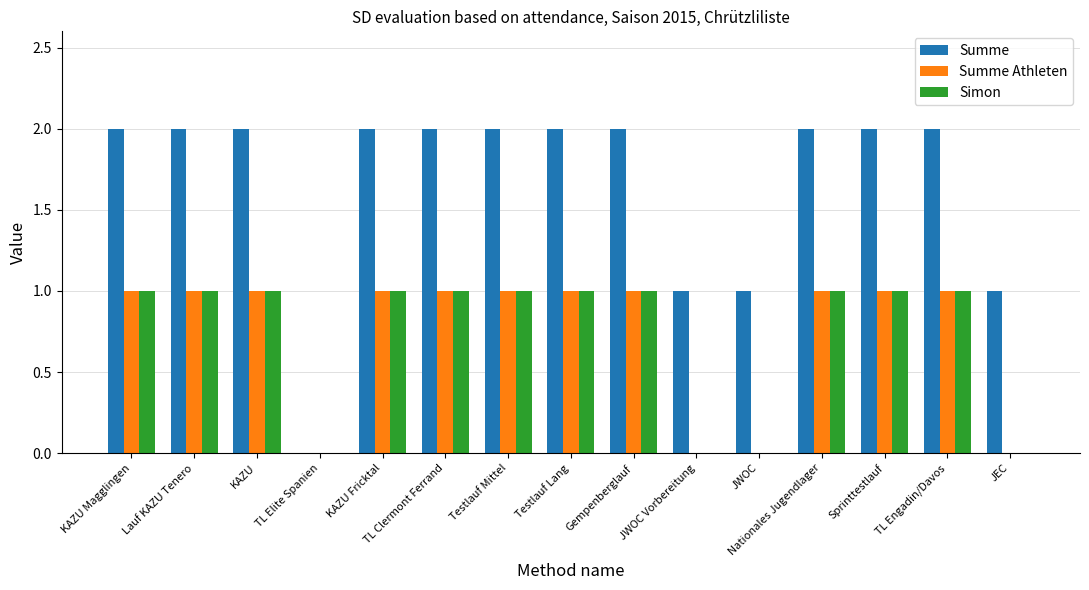

Which series has the widest spread of values?

Summe